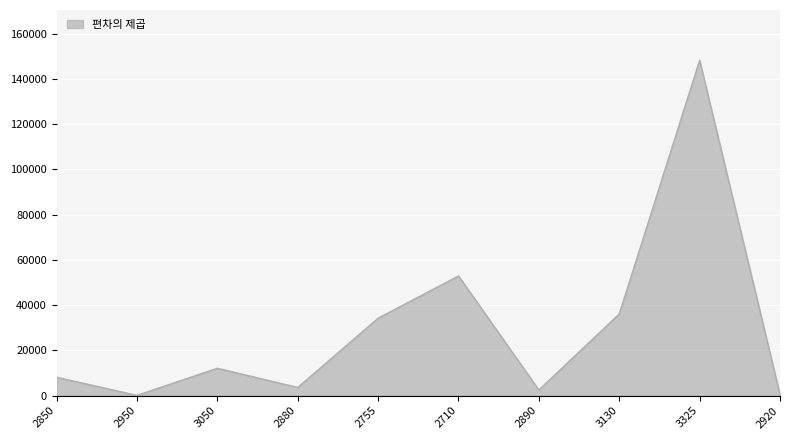

What is the difference between the values at 2850 and 2880?

4500